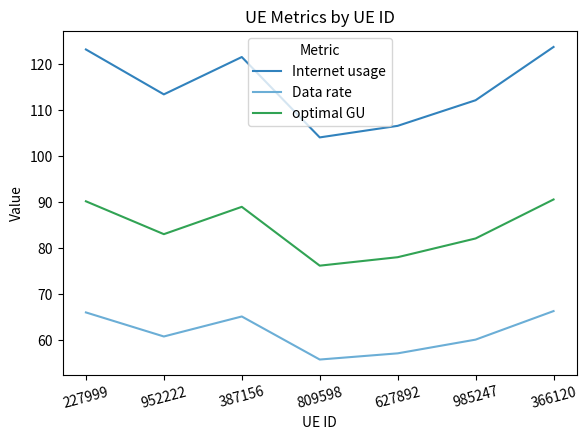

The Data rate series shows 107.6 at 985247. True or false?

False